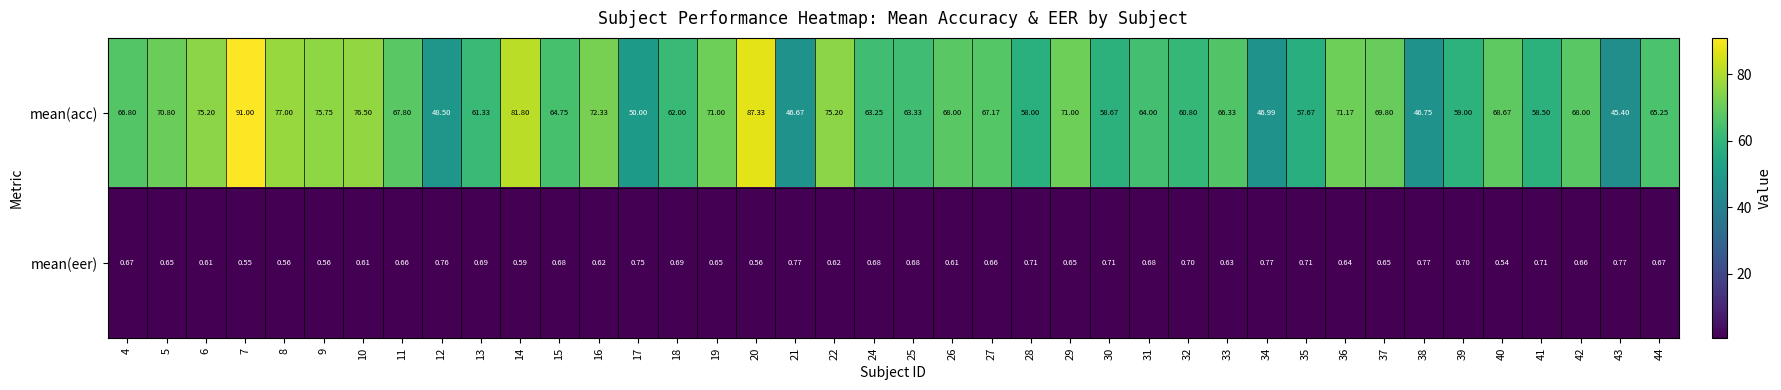

Which series has the largest total across all categories?

mean(acc)